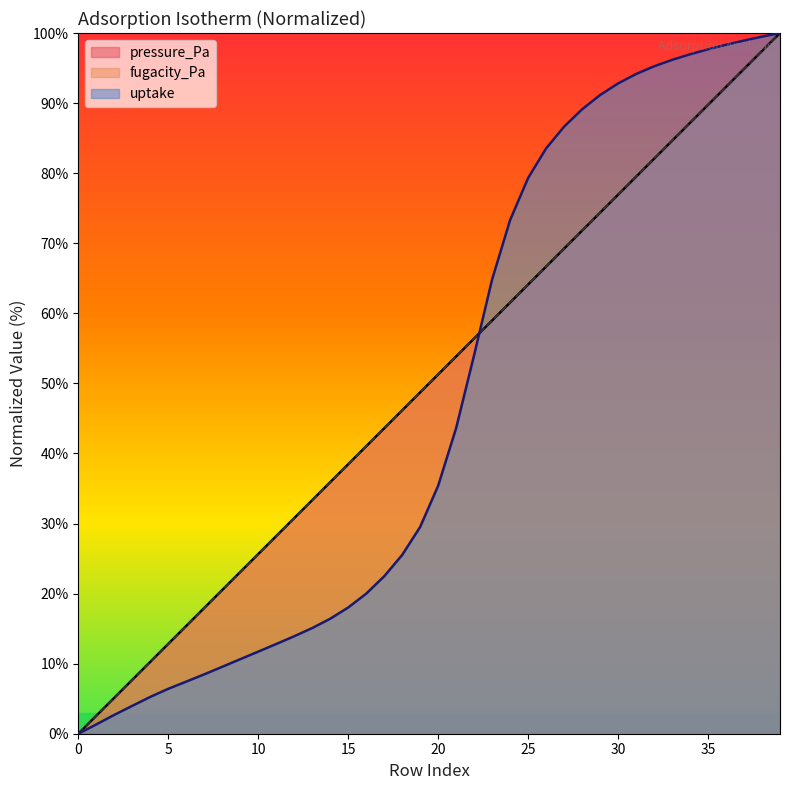

At 4, list the series in order from largest to smallest.

fugacity_Pa, pressure_Pa, uptake